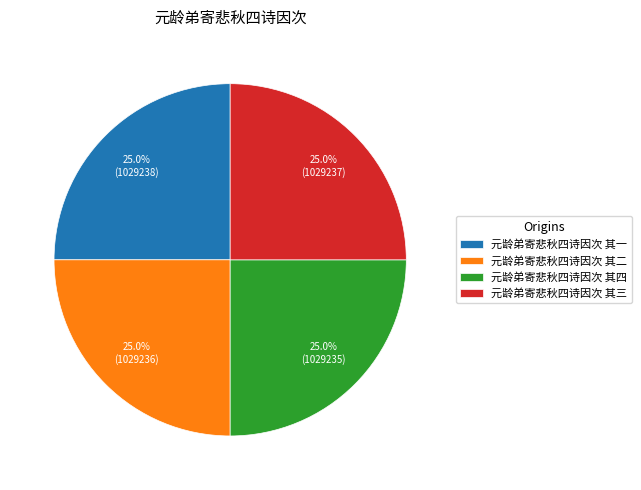

Does 元龄弟寄悲秋四诗因次 其二 account for over 50% of the chart?

No